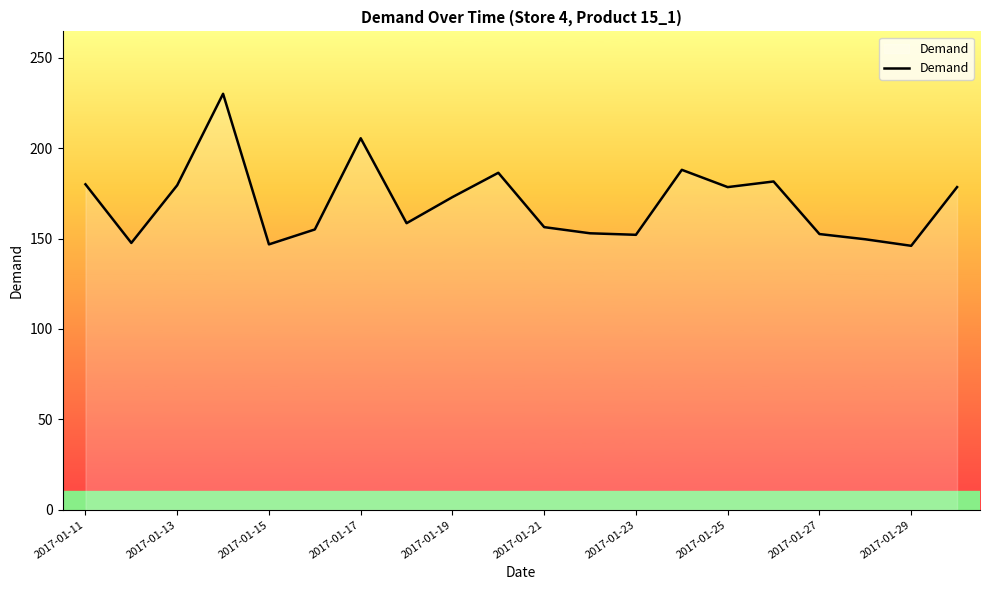

What is the minimum value shown in the chart?

146.0